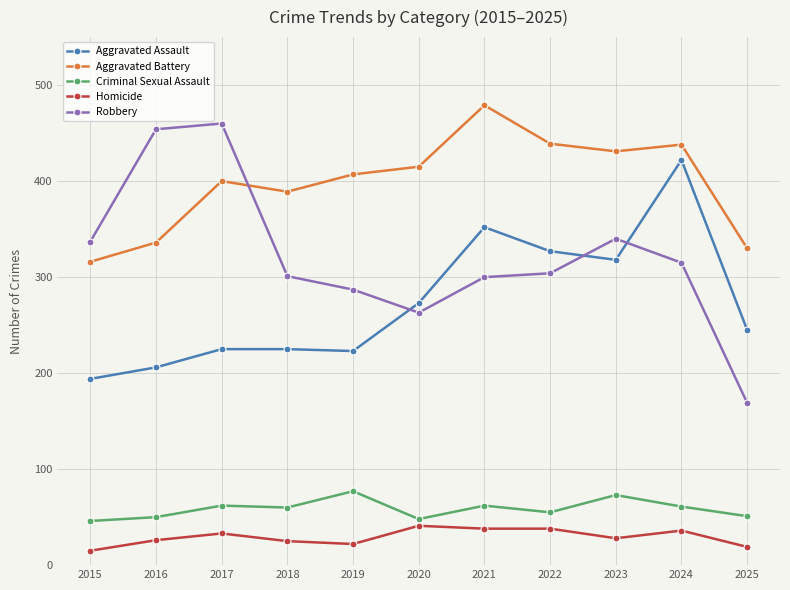

What is the value of the Aggravated Assault point at the 1st from the left?

194